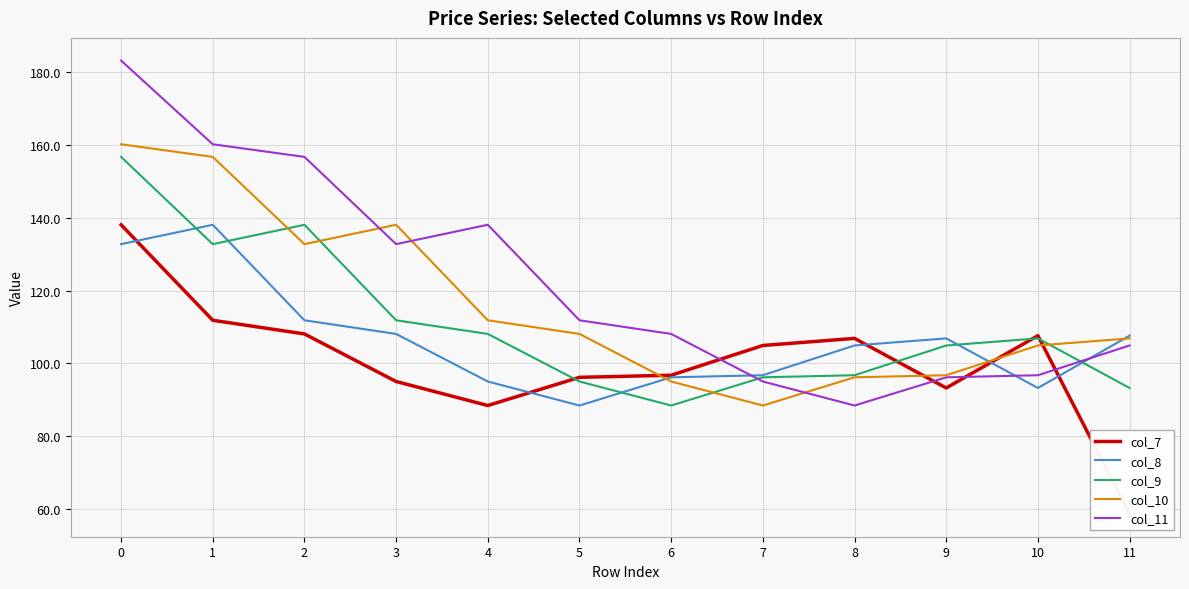

Reading left to right, extract all data points from this chart.

col_7: 138.1	111.9	108.1	95.0	88.5	96.2	96.8	105.0	106.9	93.3	107.7	58.6
col_8: 132.8	138.1	111.9	108.1	95.0	88.5	96.2	96.8	105.0	106.9	93.3	107.7
col_9: 156.8	132.8	138.1	111.9	108.1	95.0	88.5	96.2	96.8	105.0	106.9	93.3
col_10: 160.2	156.8	132.8	138.1	111.9	108.1	95.0	88.5	96.2	96.8	105.0	106.9
col_11: 183.2	160.2	156.8	132.8	138.1	111.9	108.1	95.0	88.5	96.2	96.8	105.0